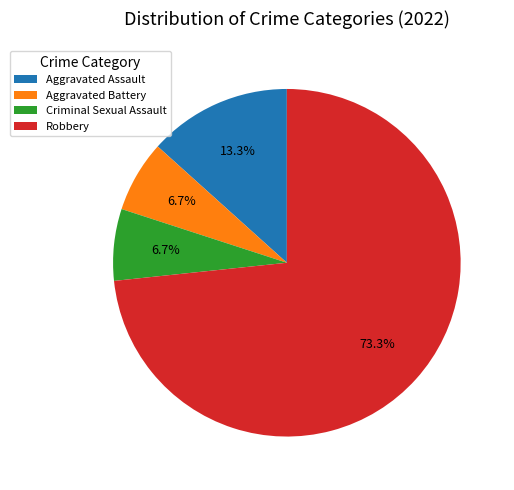

Which slice is the largest?

Robbery